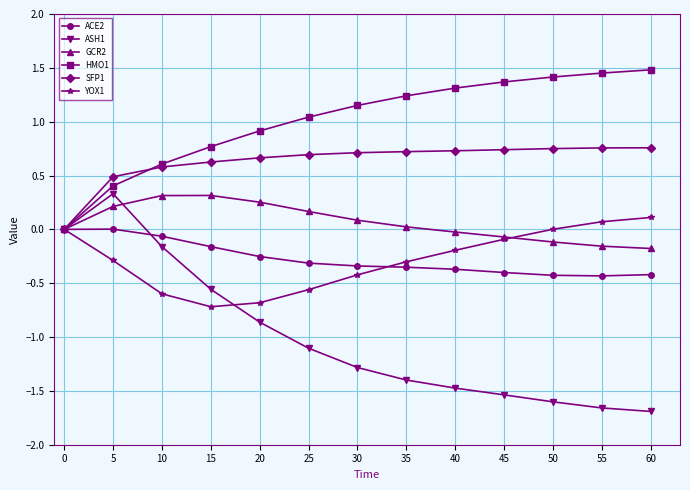

At which category does ASH1 reach its first local peak?

5